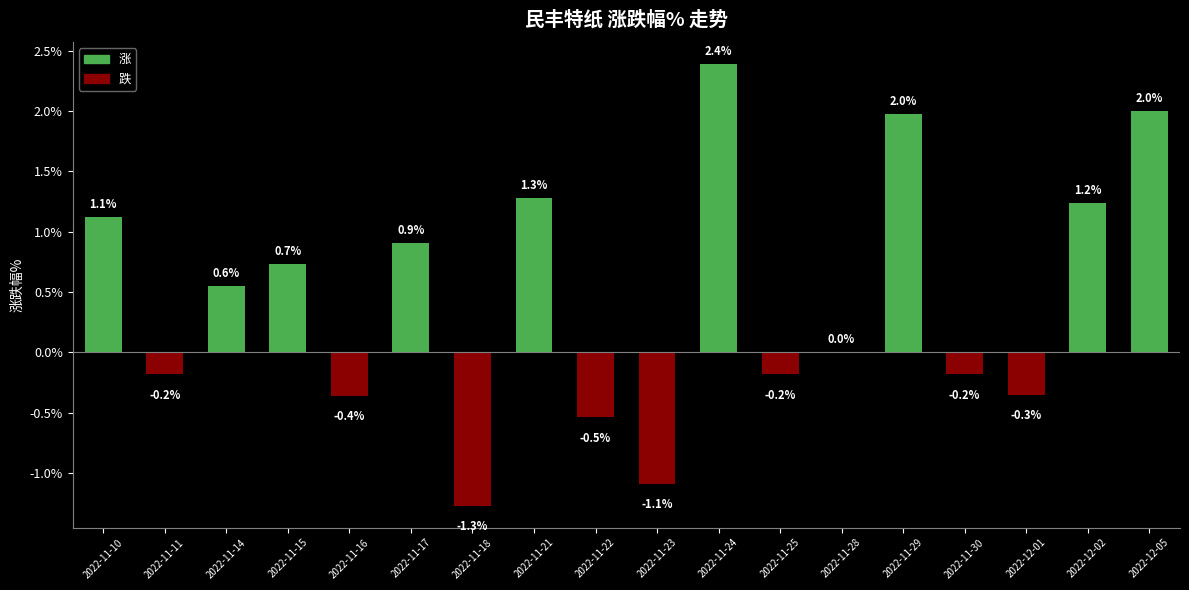

What is the difference between the values at 2022-11-24 and 2022-11-25?

2.6